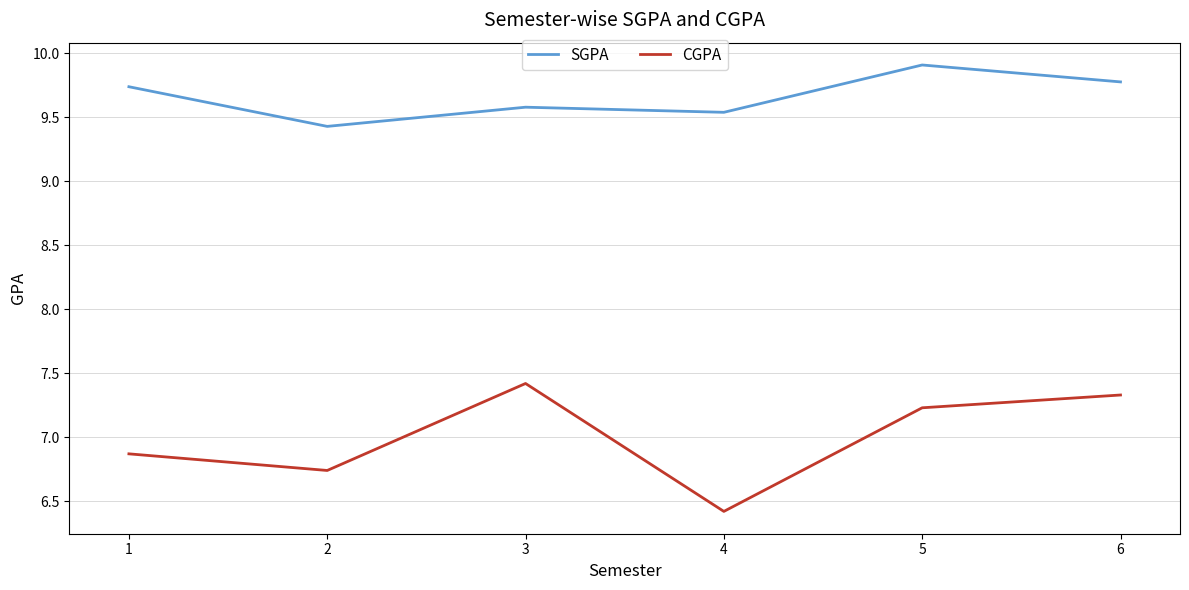

True or false: SGPA has a value of 12.8 at 4.

False